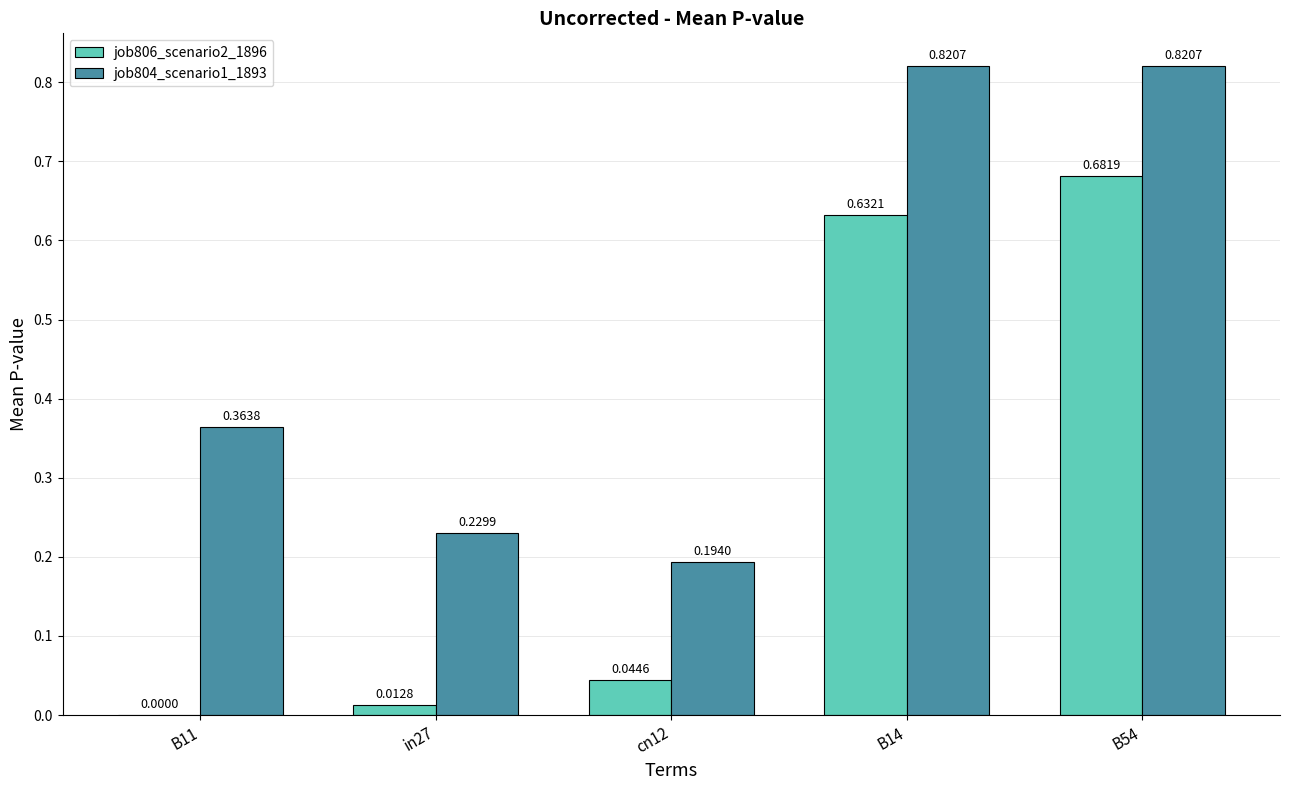

What are all the series names shown in the legend?

job806_scenario2_1896, job804_scenario1_1893